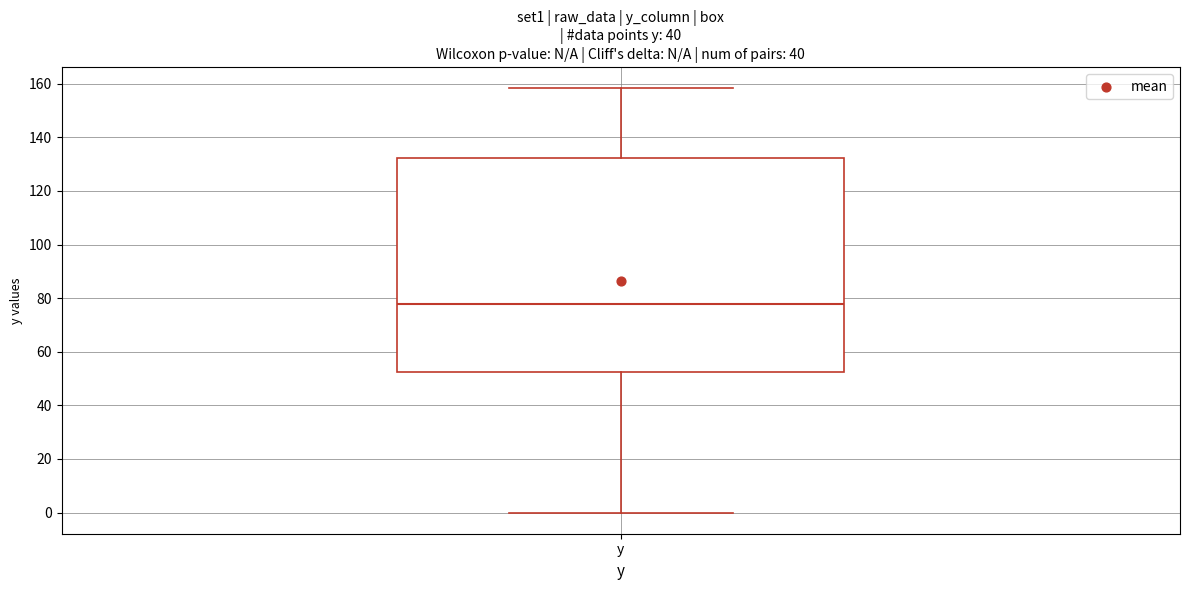

Transcribe this box plot: give where the median line is, the range the box spans, and where the two whiskers end, as read against the y-axis. The values are not printed on the chart, so give them approximately, as read against the axis.

median 78, box 52 to 132, whiskers 0 to 158